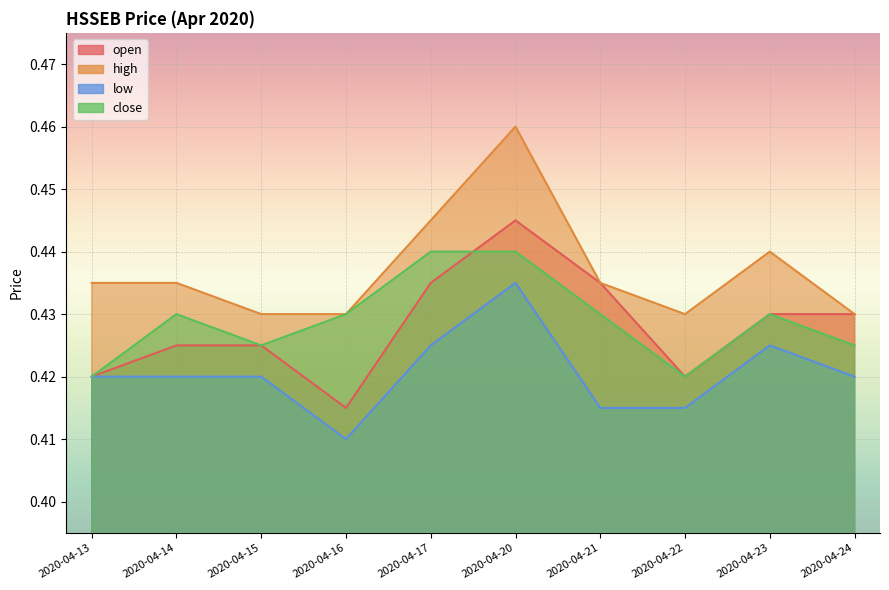

What is the sum of all close values?

4.3